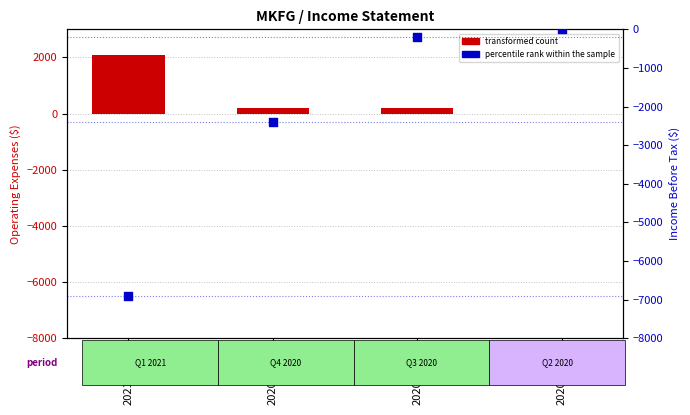

At which category is the sum across all series the highest?

2020-09-30